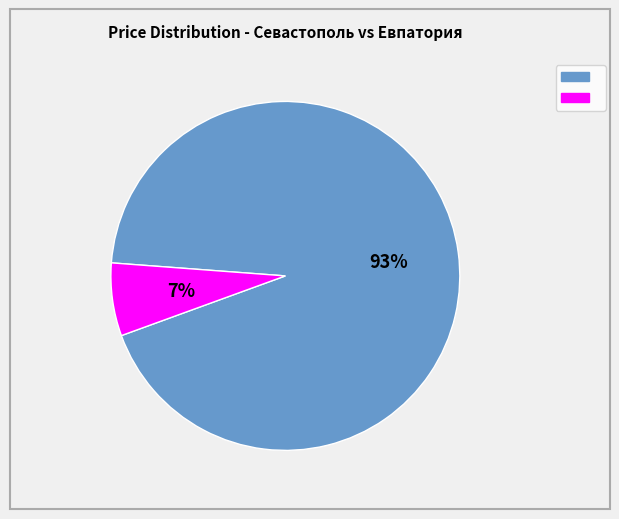

How many segments does this pie chart have?

2